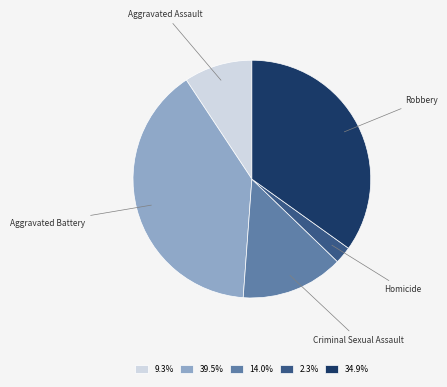

Does any single category account for the majority?

No